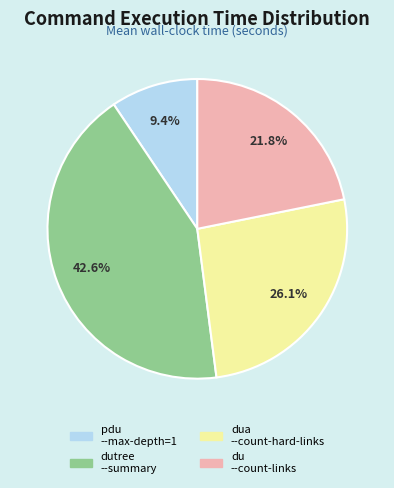

Which category has the smallest portion of the pie?

pdu --max-depth=1